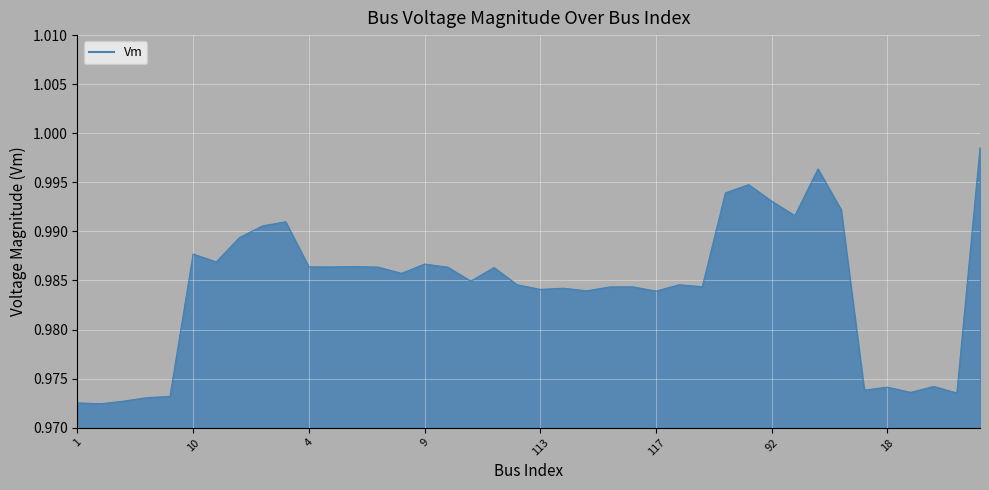

Does the chart have visible grid lines?

Yes